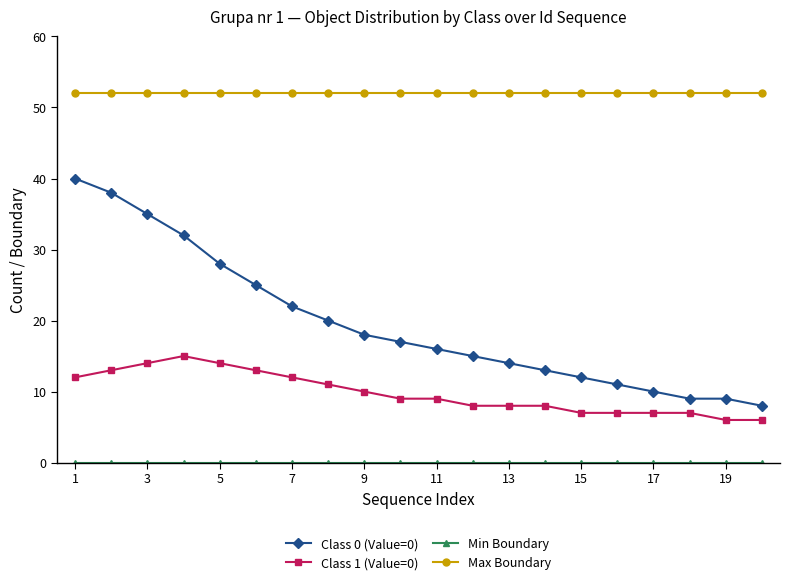

What is the maximum value shown in the chart?

52